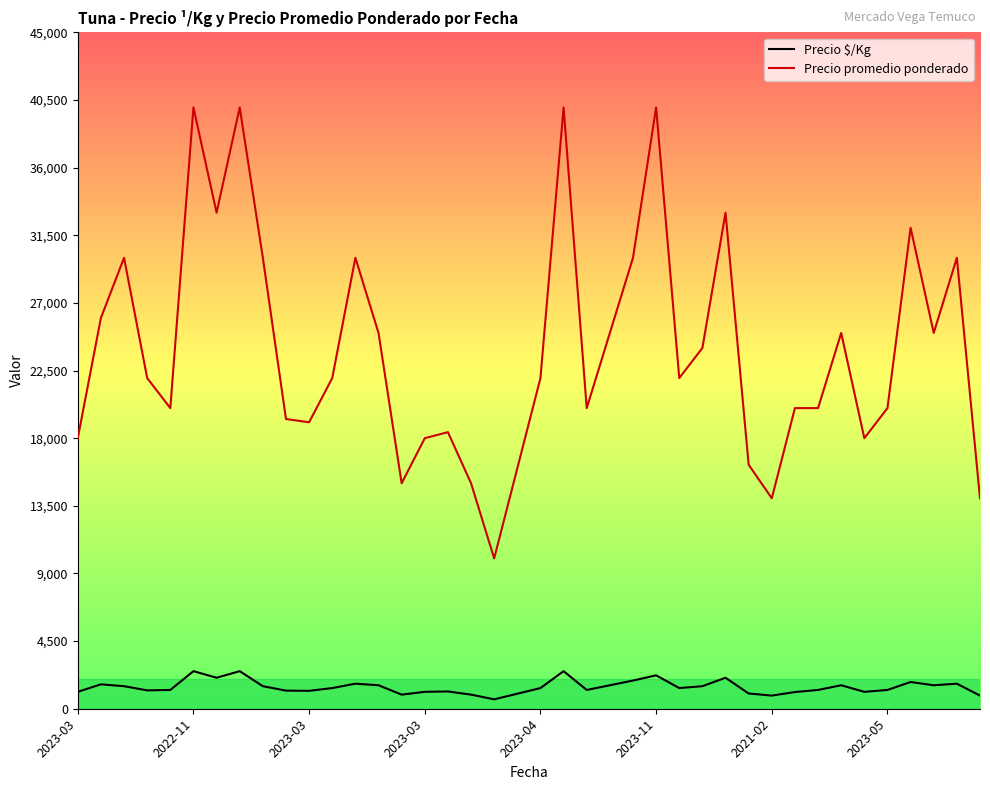

What is the difference between the maximum and minimum values in the Precio promedio ponderado series?

30000